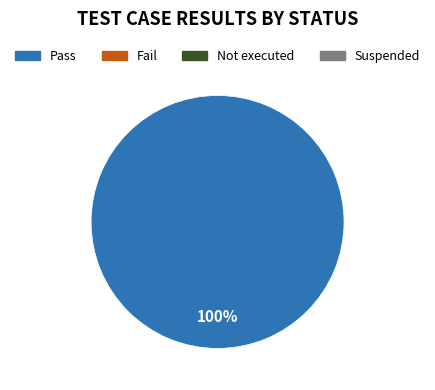

Is there a majority slice in this chart?

Yes